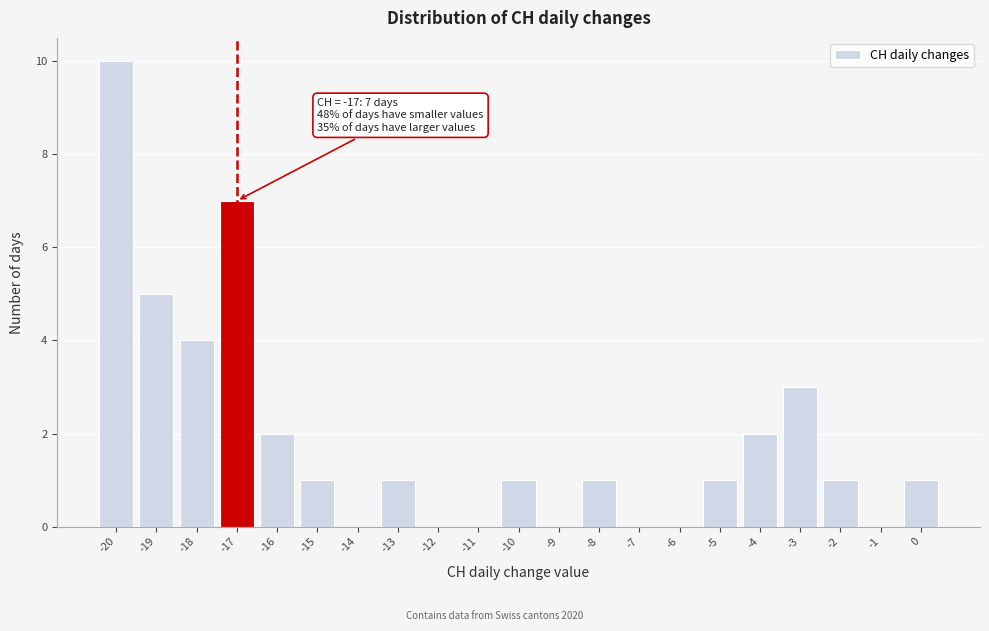

Which range on the x-axis has the tallest bar?

-20.5 to -19.5